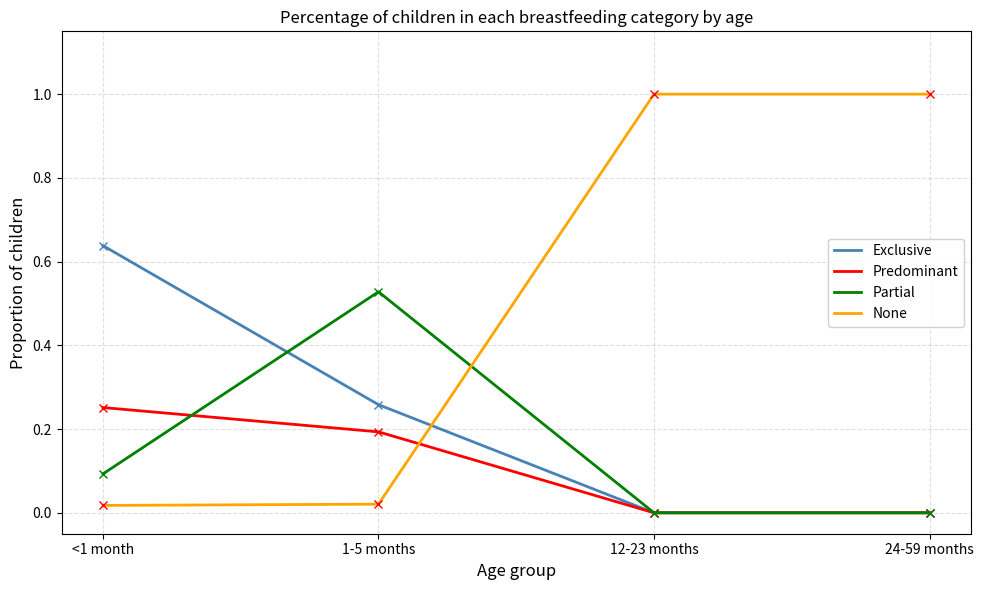

True or false: Exclusive has more than 2 interior local peaks.

False